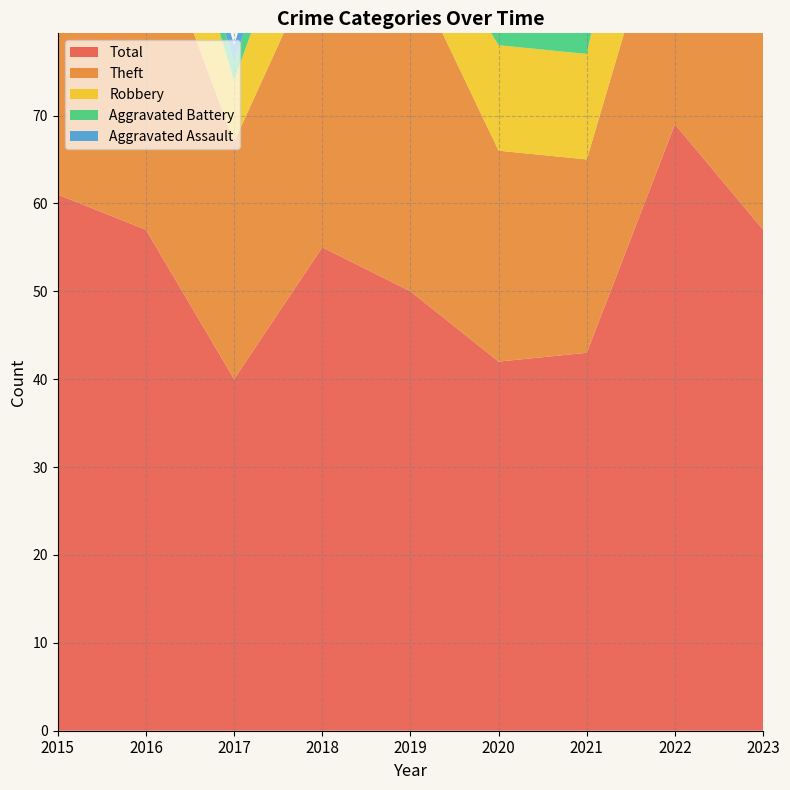

Reading right to left, list all the values displayed in this chart.

Robbery: 2023=15	2022=25	2021=12	2020=12	2019=7	2018=13	2017=7	2016=13	2015=14
Theft: 2023=30	2022=30	2021=22	2020=24	2019=37	2018=34	2017=27	2016=37	2015=40
Aggravated Battery: 2023=9	2022=7	2021=5	2020=3	2019=4	2018=5	2017=2	2016=3	2015=5
Aggravated Assault: 2023=1	2022=6	2021=4	2020=2	2019=2	2018=3	2017=2	2016=3	2015=2
Total: 2023=57	2022=69	2021=43	2020=42	2019=50	2018=55	2017=40	2016=57	2015=61